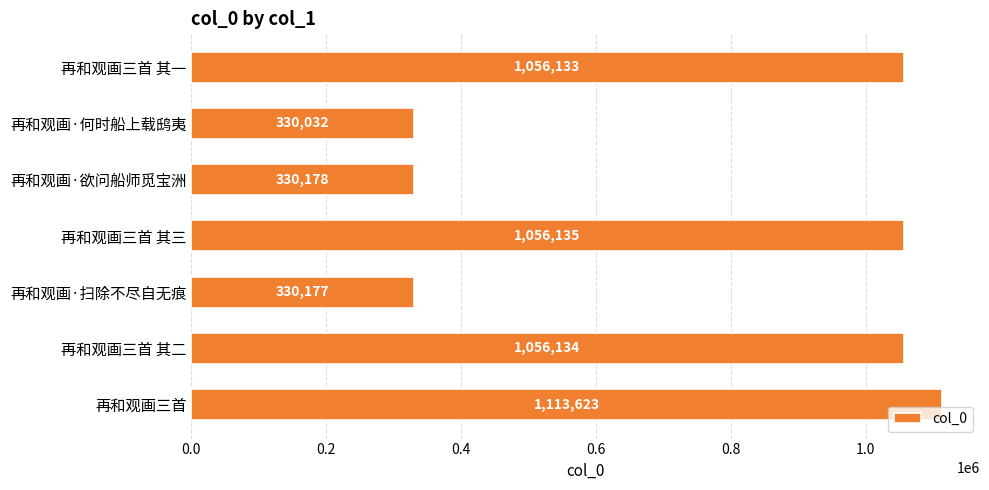

What is the sum of all values?

5272412